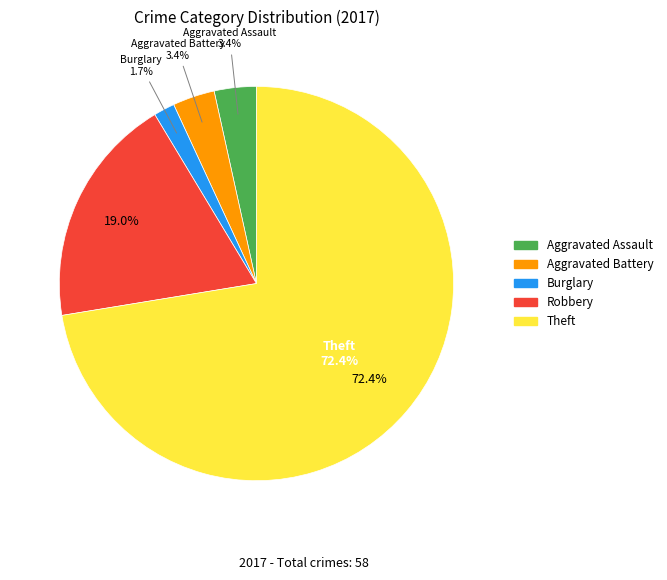

How much of the chart is everything except Aggravated Assault?

96.6%